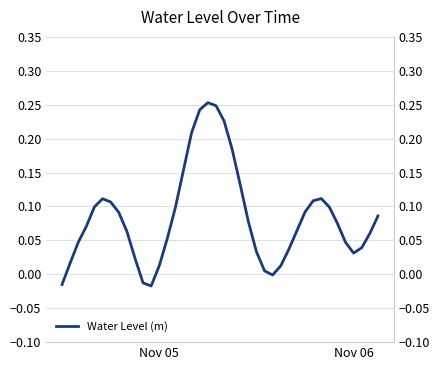

How many lines are shown in the chart?

1